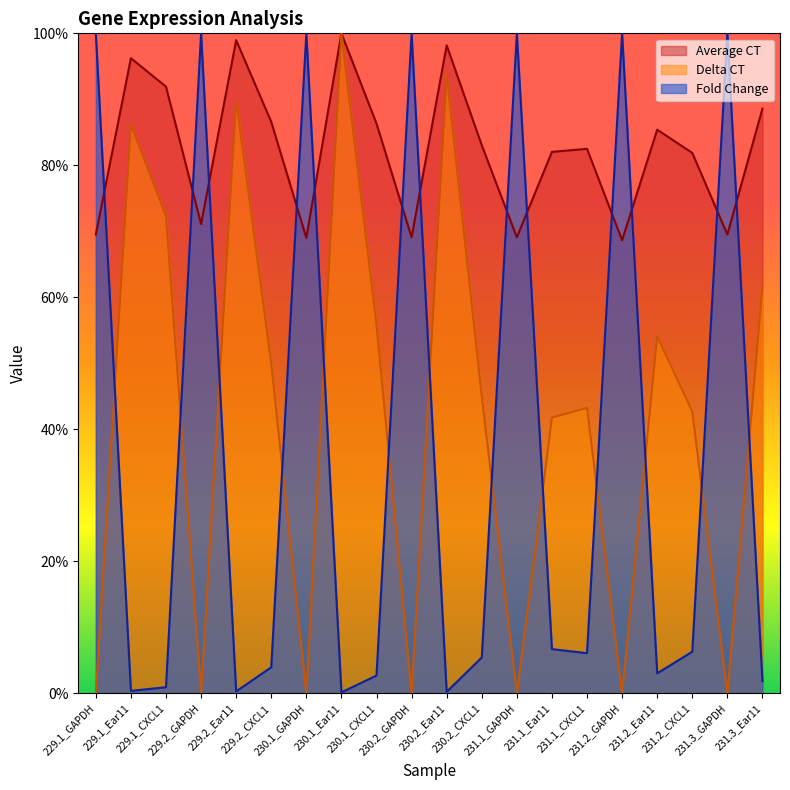

What is the sum of the Average CT values at 229.2_Ear11 and 231.1_GAPDH?

1.7